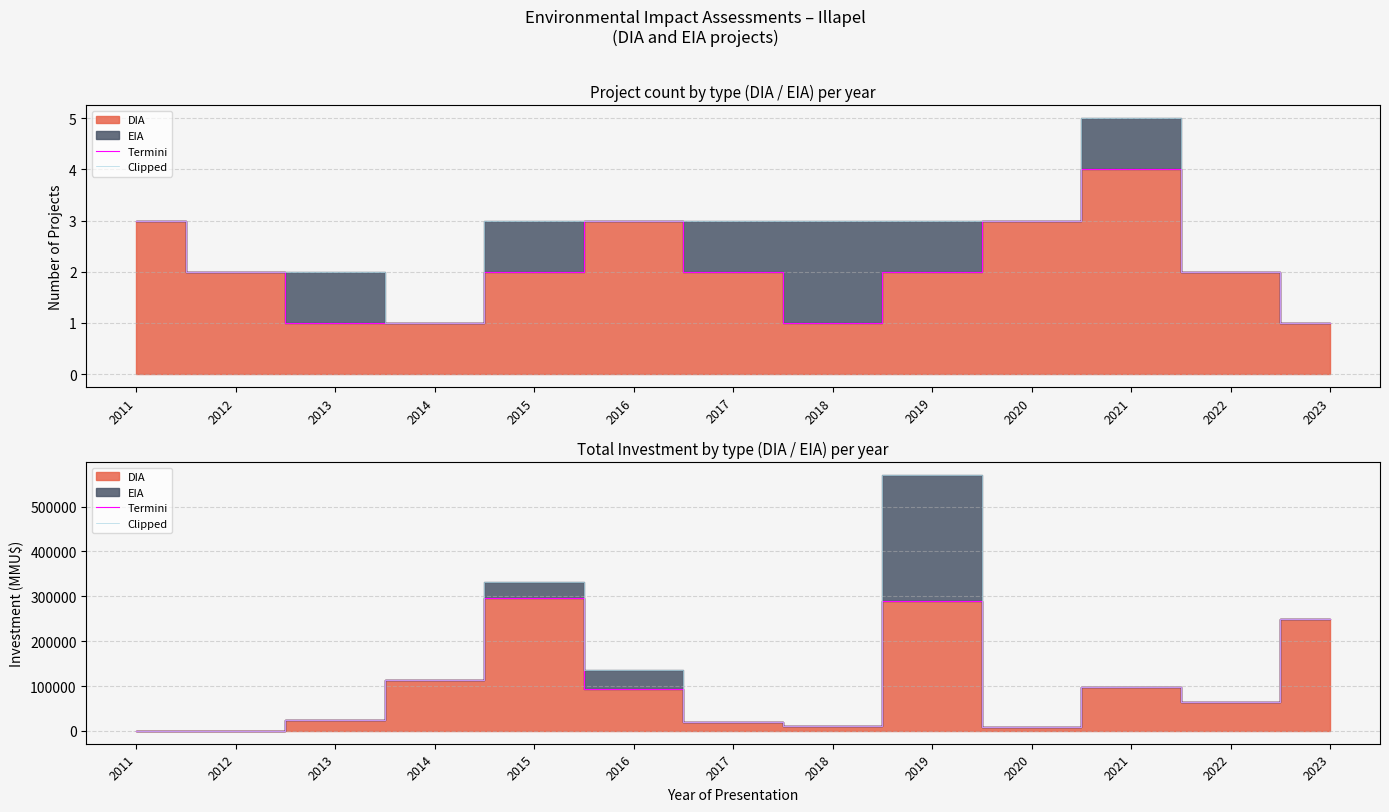

Which series has the largest total across all categories?

Clipped